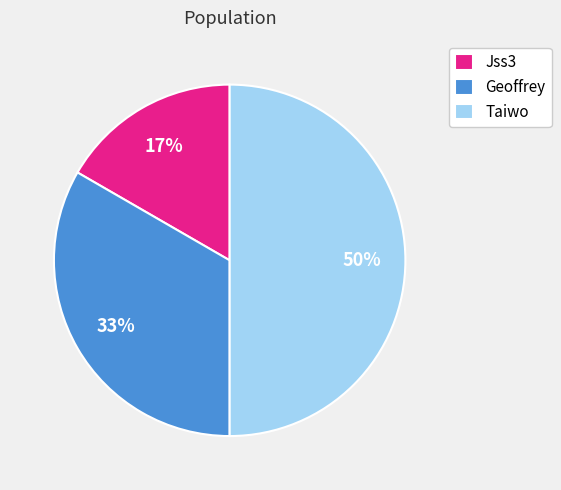

Which category has the smallest portion of the pie?

Jss3